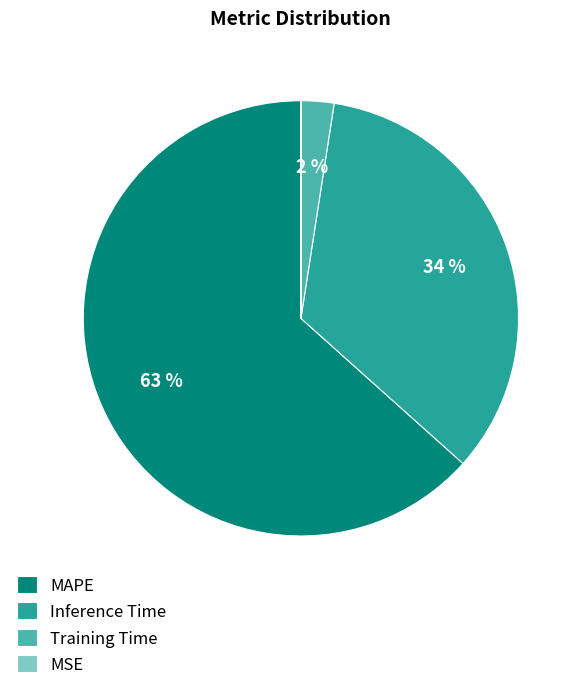

To the nearest percent, what is the average slice percentage?

25%